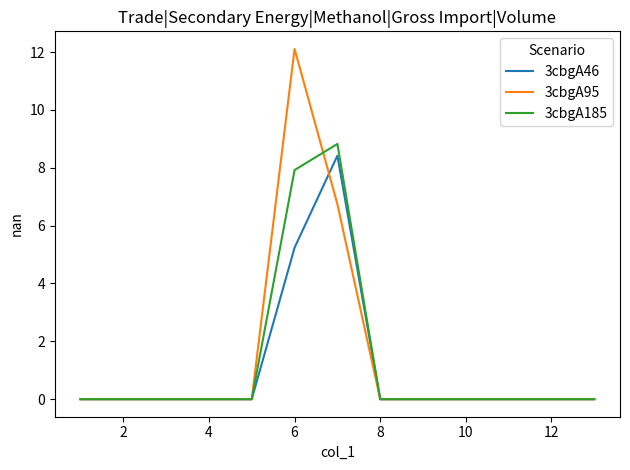

What is the maximum value shown in the chart?

12.1